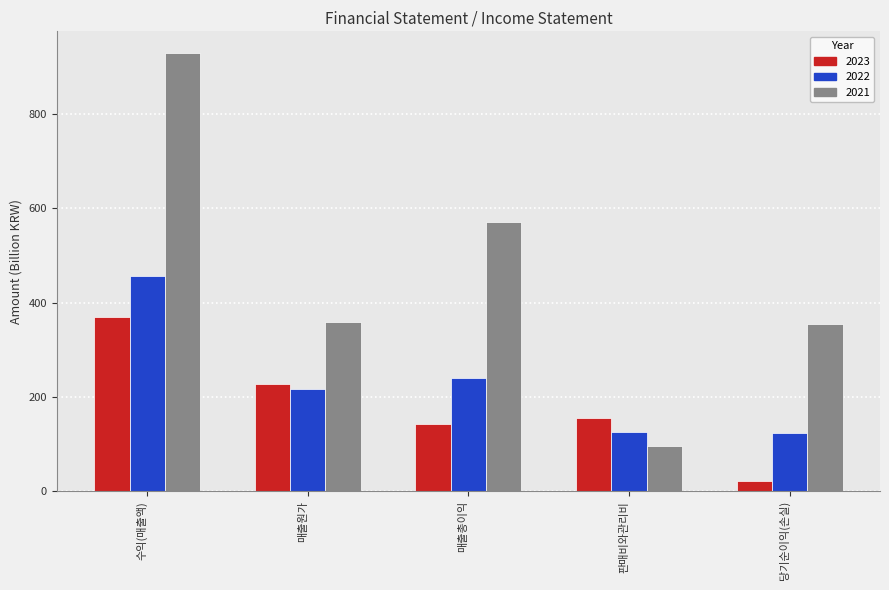

Rank the series at 매출총이익 from highest to lowest value.

2021, 2022, 2023